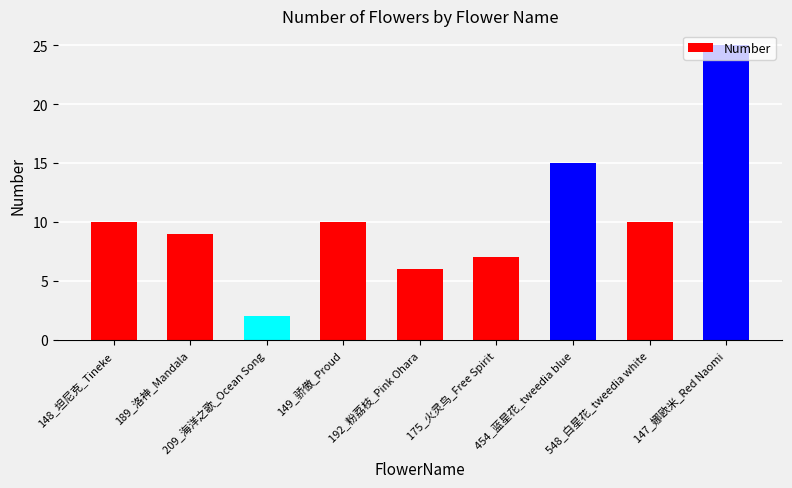

Is it true that the value at 189_洛神_Mandala is 4?

False